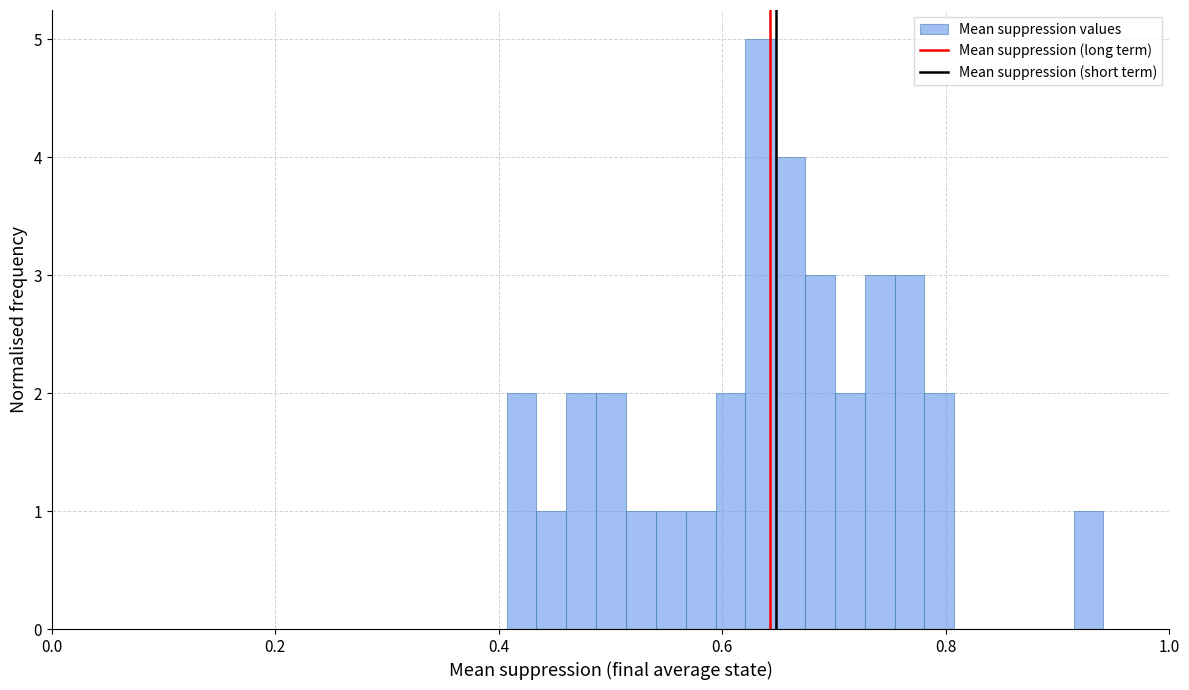

Around what value on the x-axis is the tallest bar? Give the approximate position of its centre, as read against the axis.

0.64